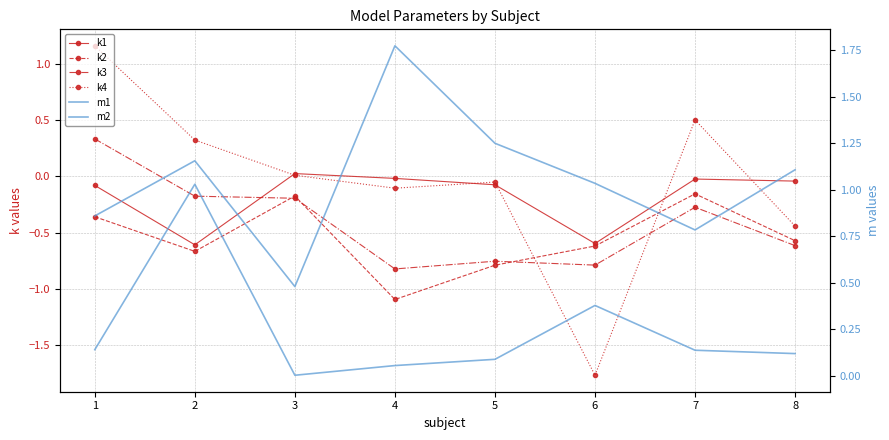

Where does the m2 series first go above 1?

2